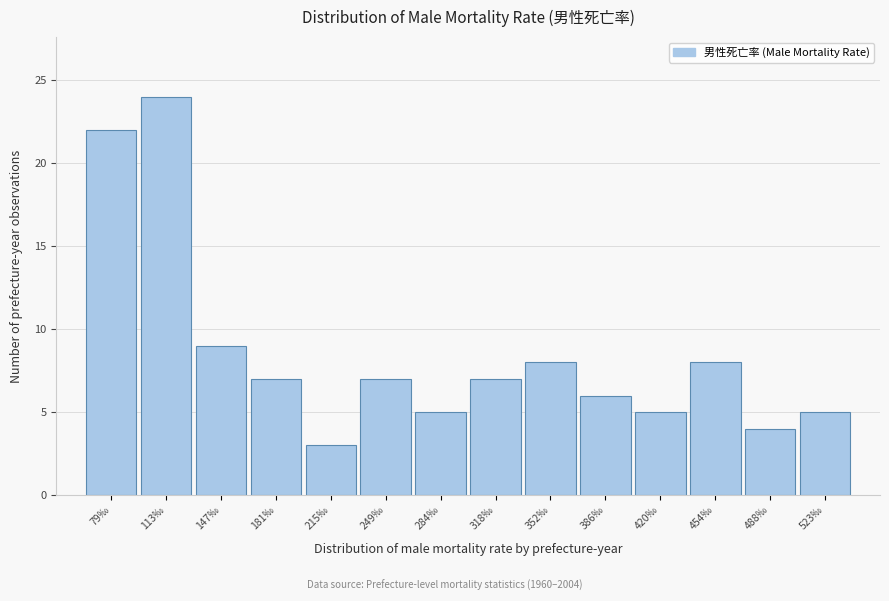

Which range on the x-axis has the tallest bar?

95 to 130